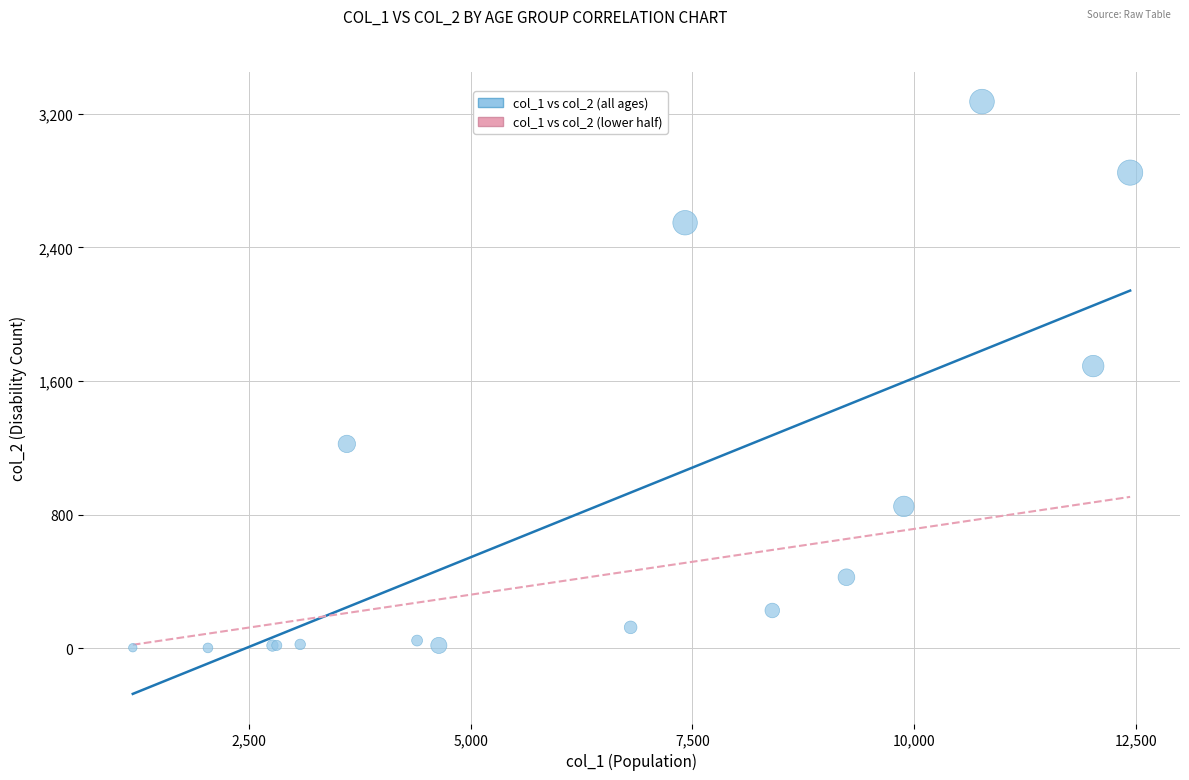

What Y value in the scatter plot is closest to 1638?

1690